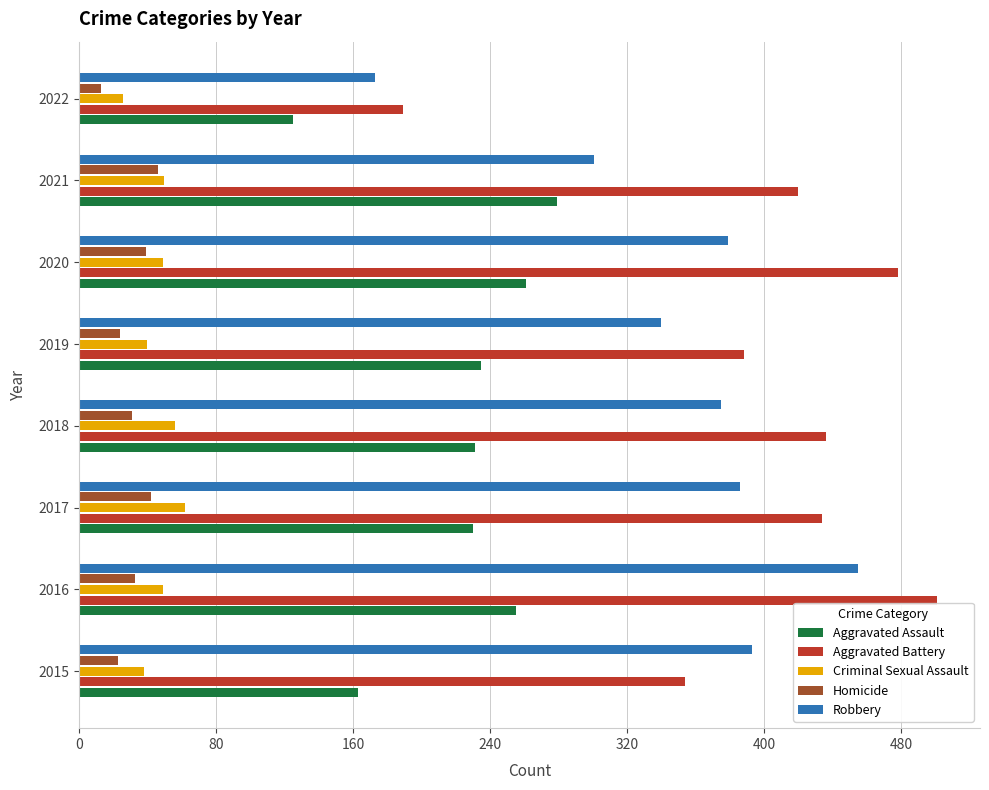

What is the sum of all Aggravated Assault values?

1779